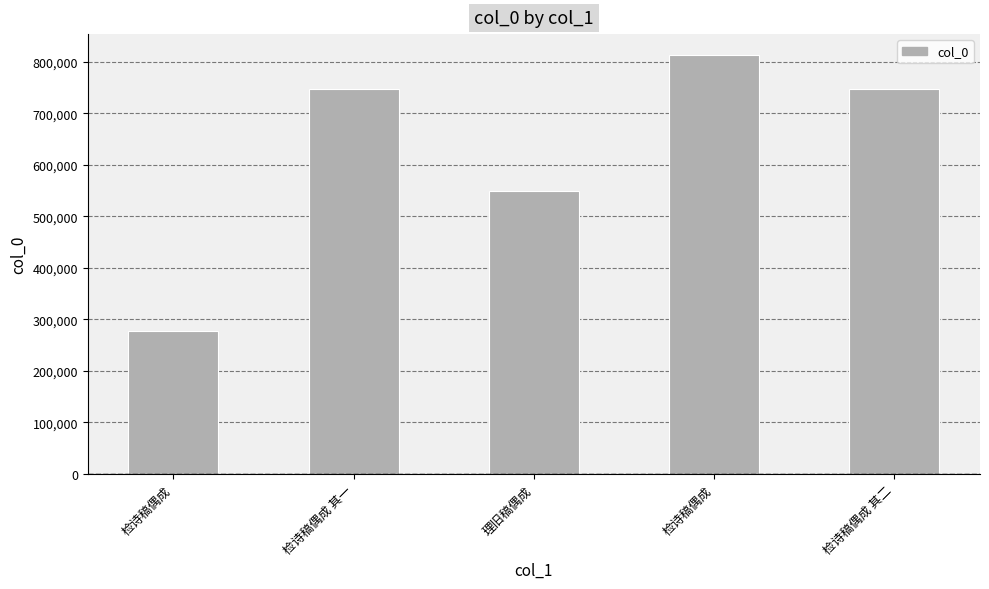

What is the label of the 1st bar from the left?

检诗稿偶成